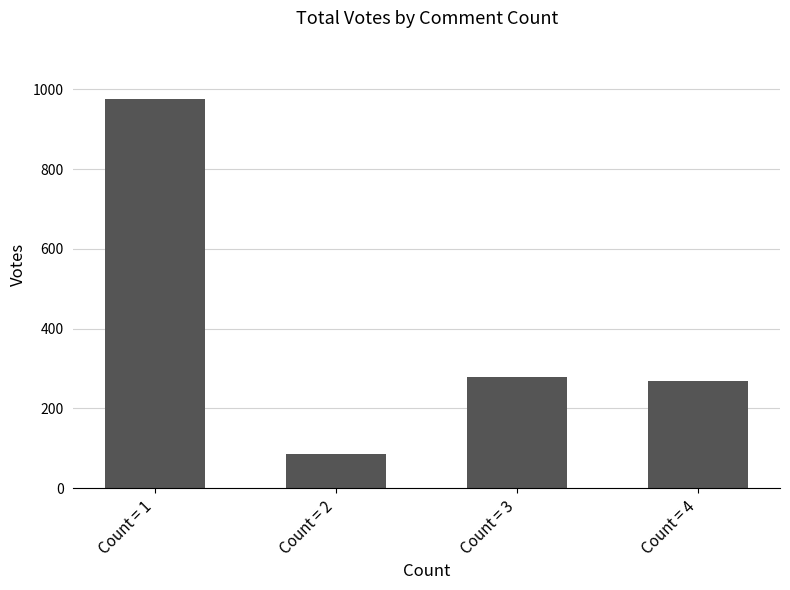

Rank the categories by value from highest to lowest.

Count = 1, Count = 3, Count = 4, Count = 2